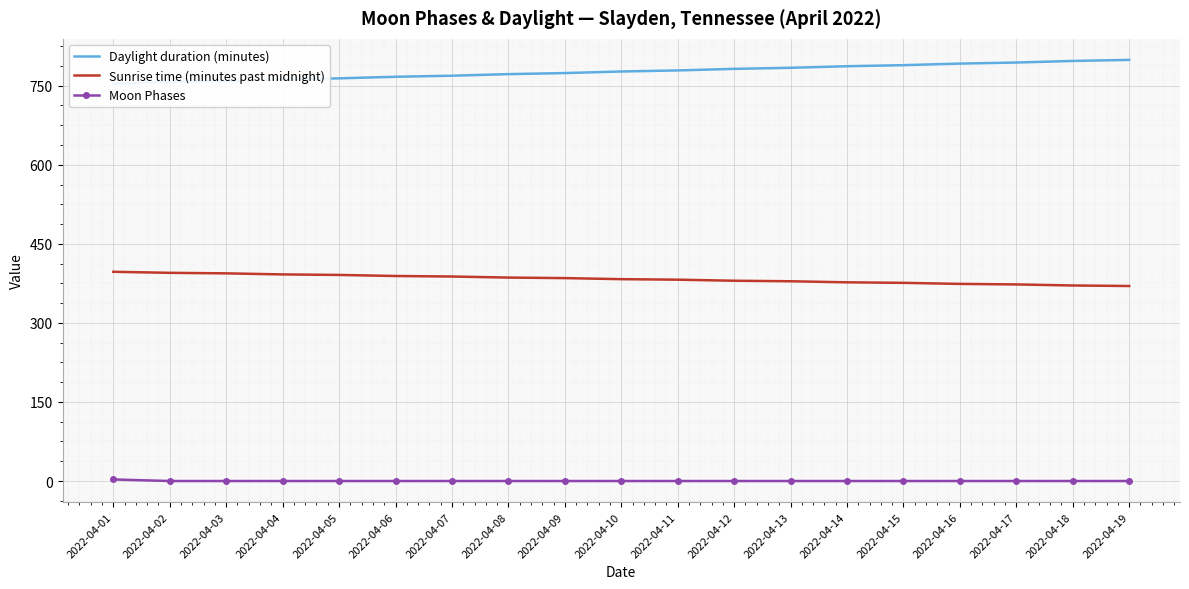

What is the value of the Sunrise time (minutes past midnight) point at the 5th from the left?

391